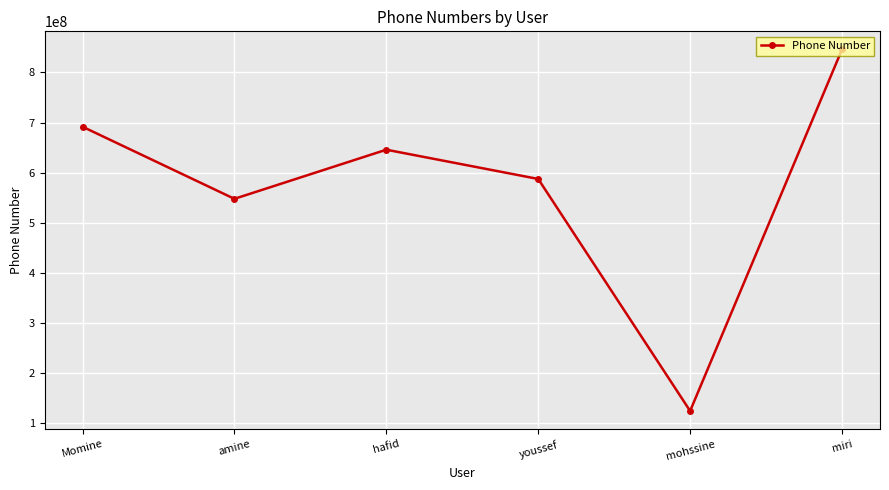

Does the chart display data point markers on the line(s)?

Yes